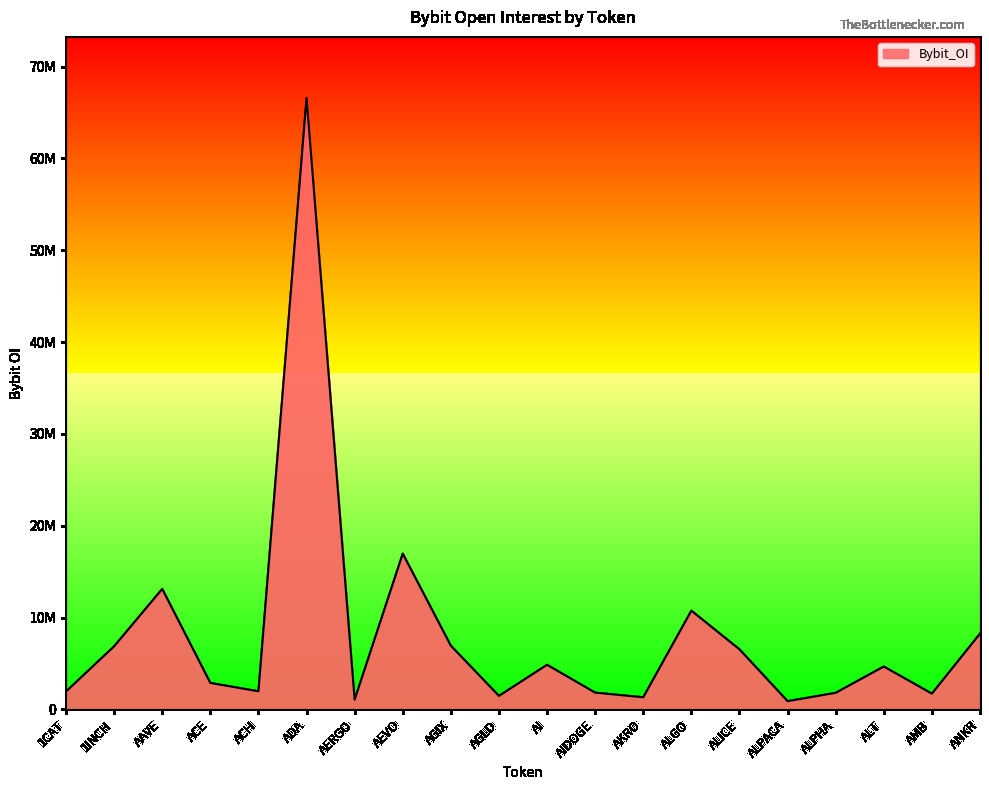

What is the label of the 17th point from the left?

ALPHA